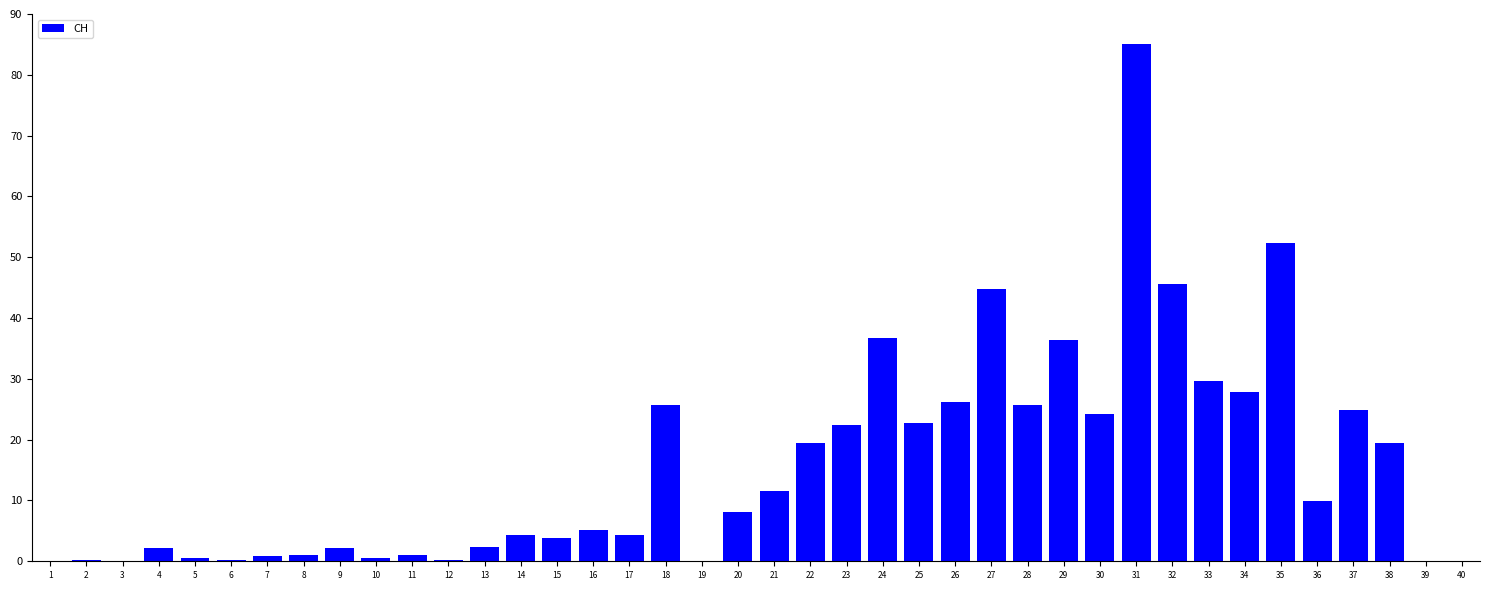

What value does the data have at 14?

4.3